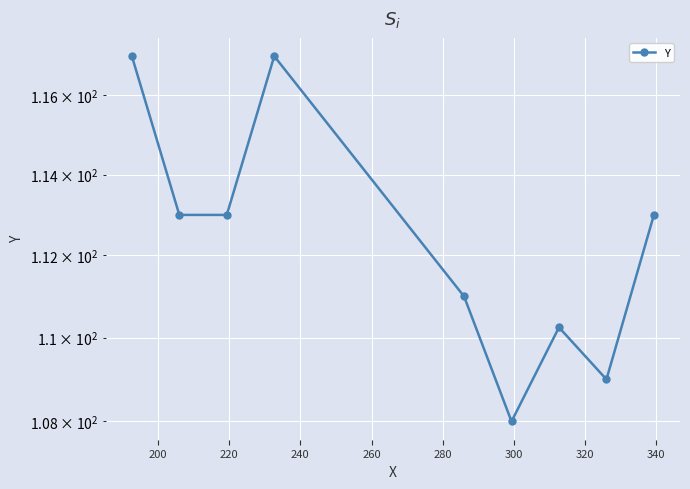

What is the difference between the second highest and minimum values?

9.0